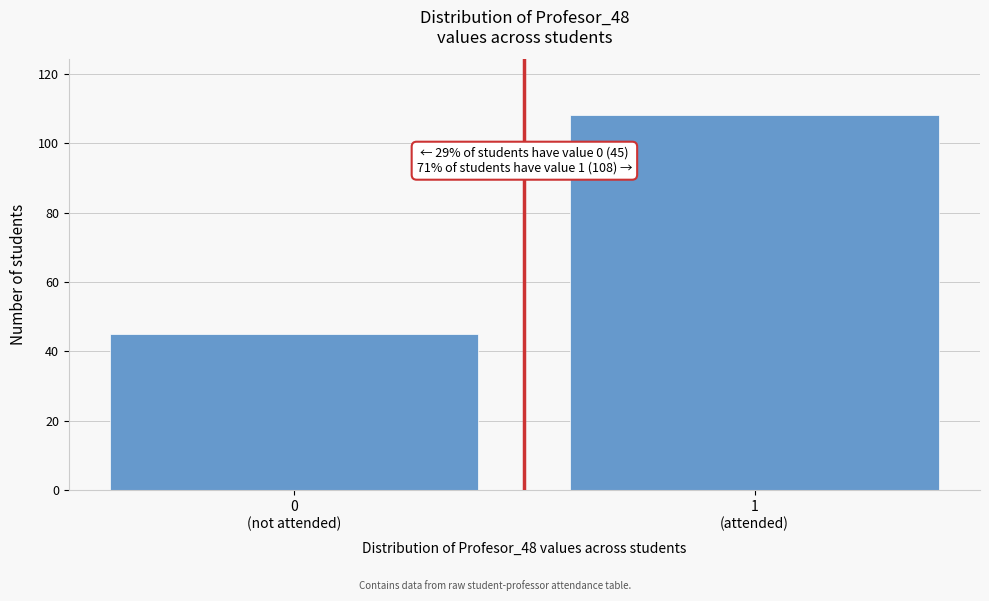

Reading right to left, transcribe all the data shown in this chart.

108	45